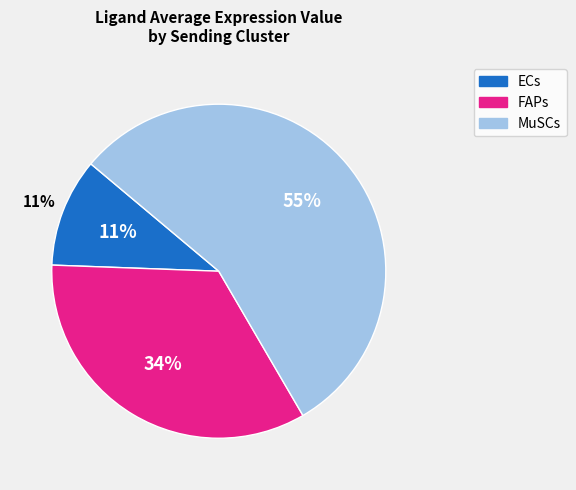

Which slice is the largest?

MuSCs